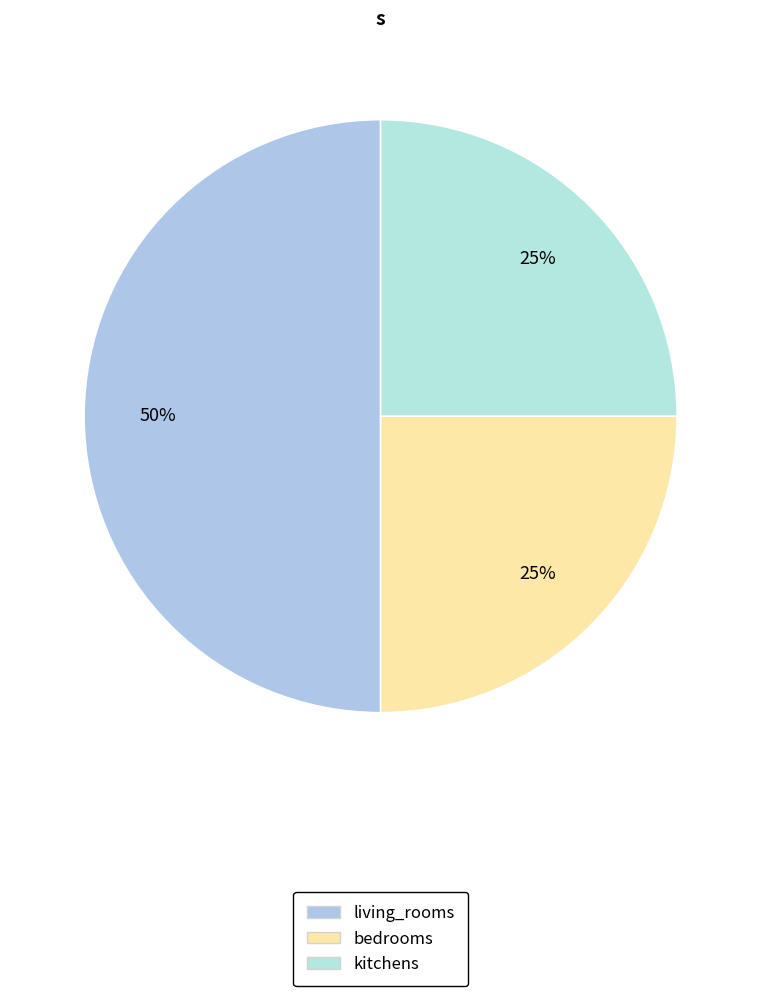

The bedrooms slice represents 40% of the pie. True or false?

False